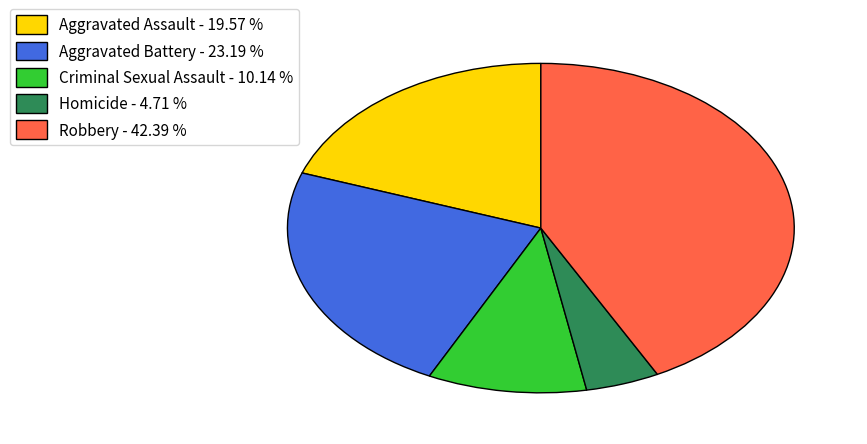

Does any single category account for the majority?

No